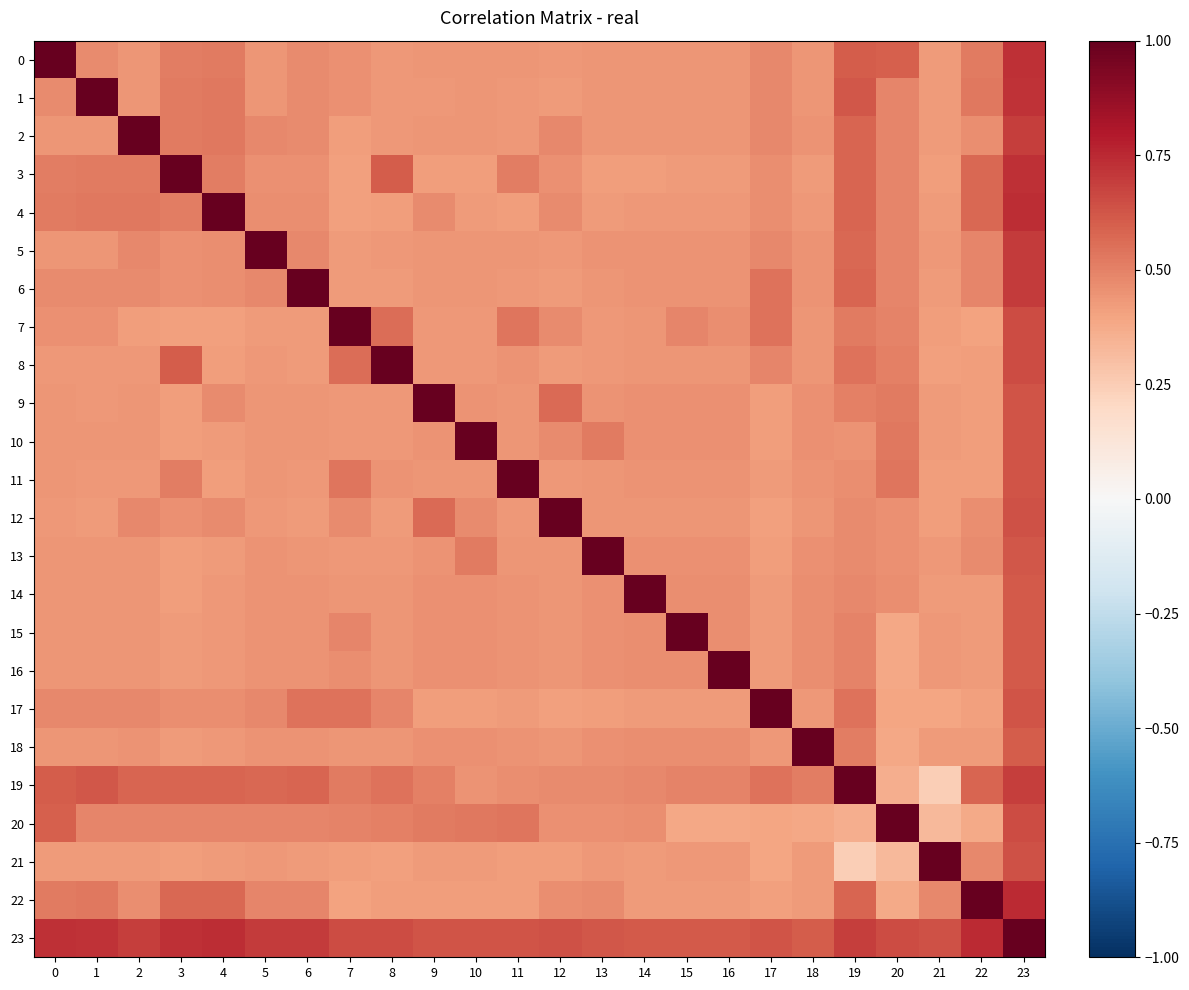

Rank the series by their maximum value, from highest to lowest.

0, 3, 5, 6, 9, 11, 12, 13, 14, 15, 16, 18, 19, 20, 22, 23, 2, 7, 8, 17, 21, 1, 4, 10